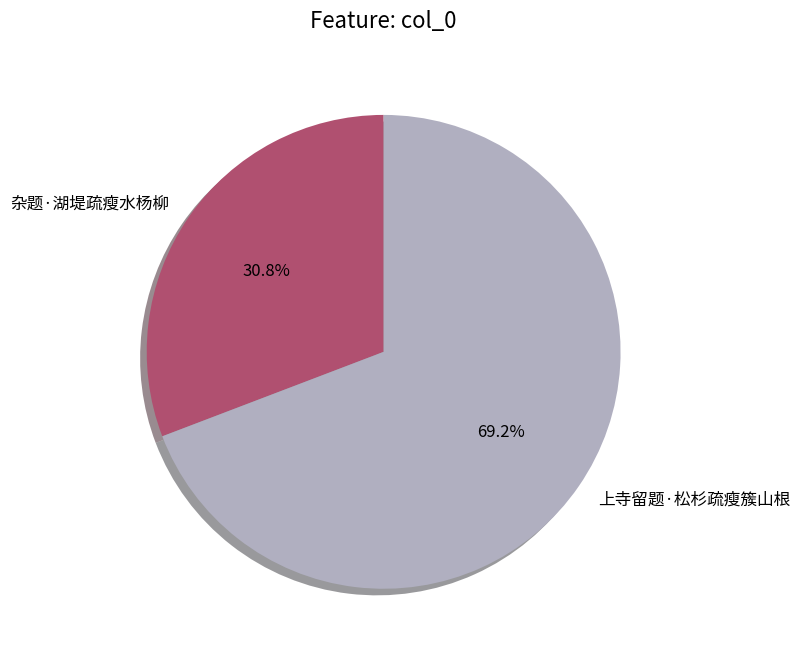

To the nearest percent, what portion does 上寺留题·松杉疏瘦簇山根 represent?

69%